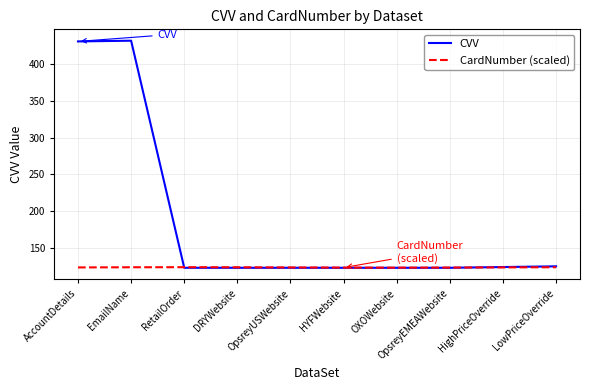

Count the number of categories in the chart.

10